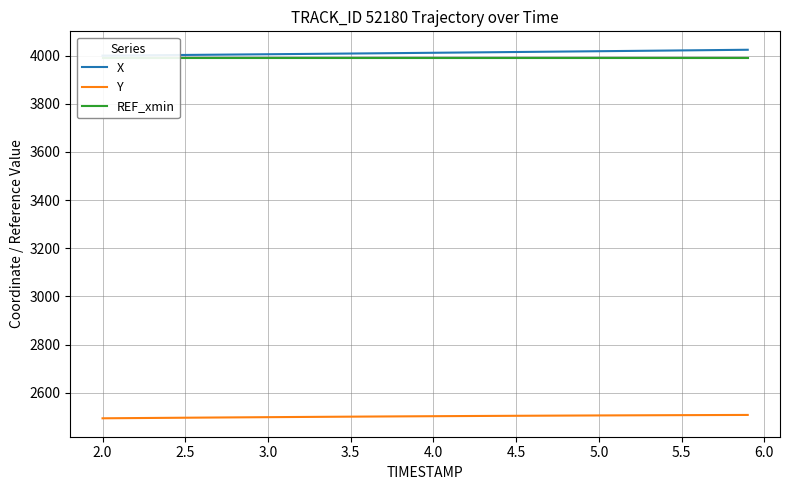

What is the lowest value of the Y series?

2493.9